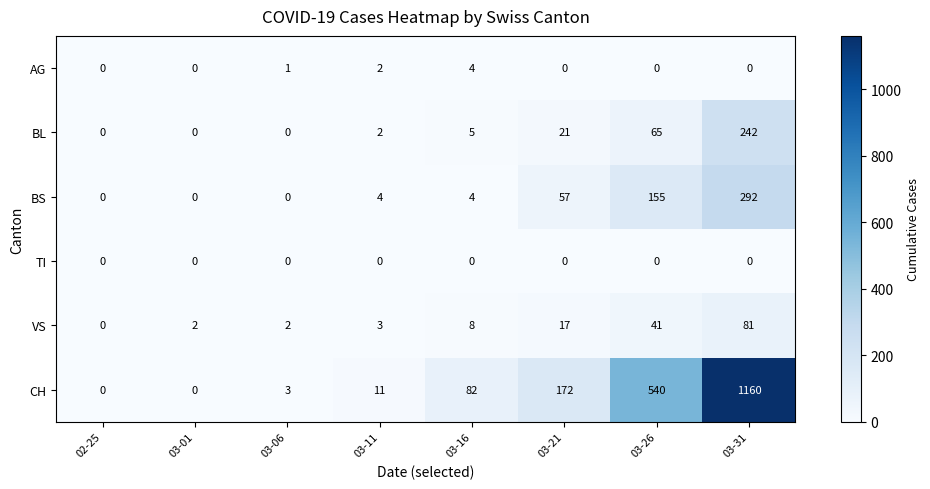

What is the difference between the CH values at 02-25 and 03-11?

11